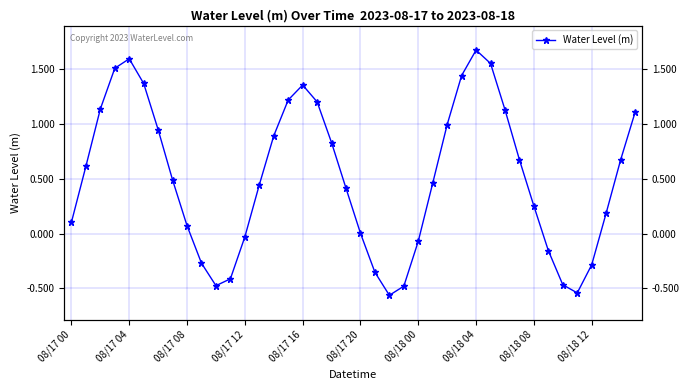

How many points are higher than both their immediate neighbors (excluding endpoints)?

3